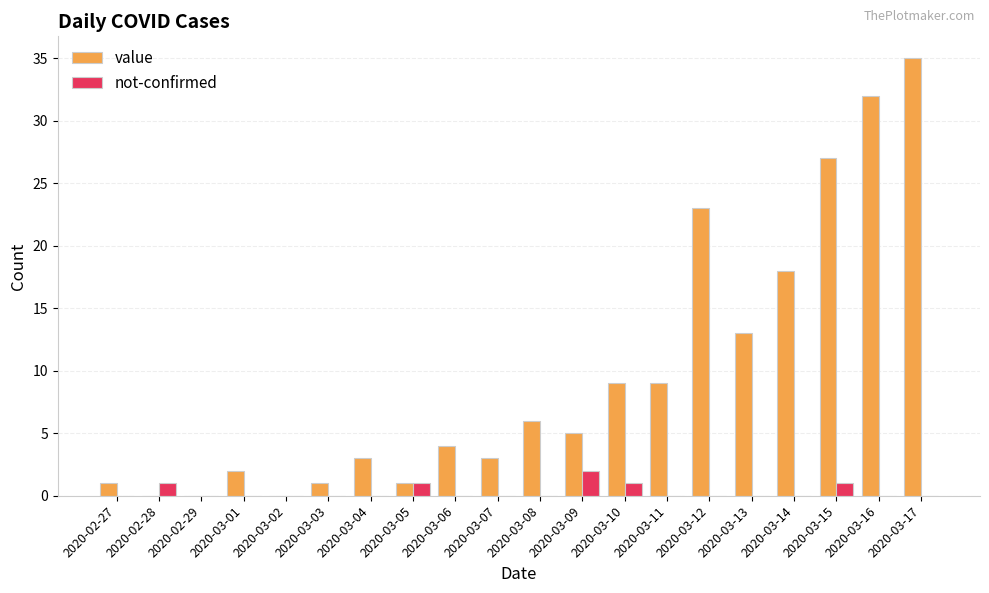

Is it true that not-confirmed equals 0 at 2020-03-17?

True